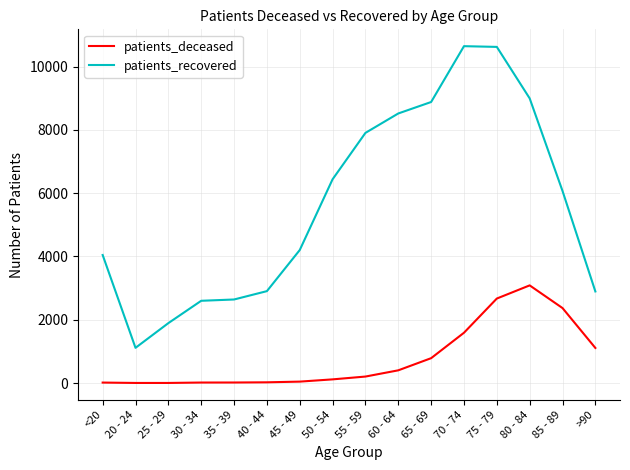

What are all the series names shown in the legend?

patients_deceased, patients_recovered